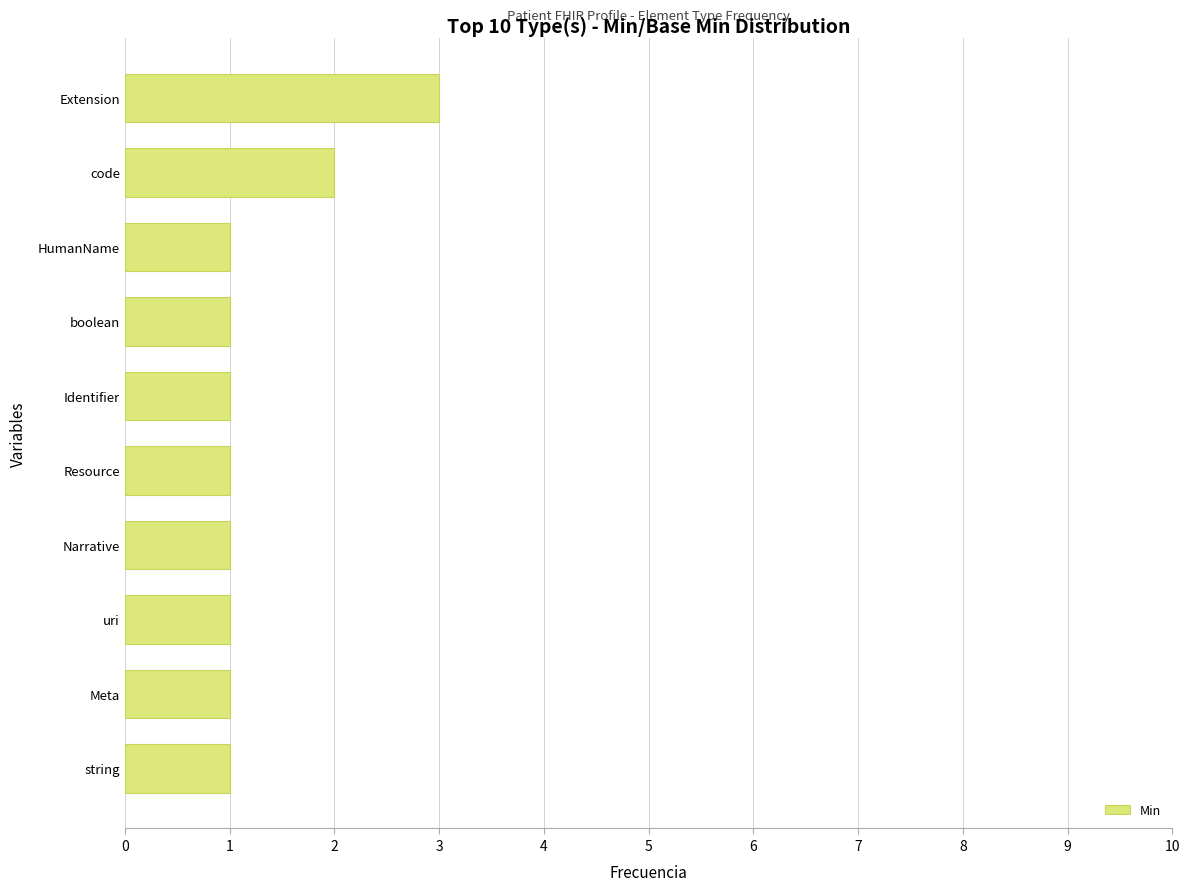

Count the number of categories in the chart.

10